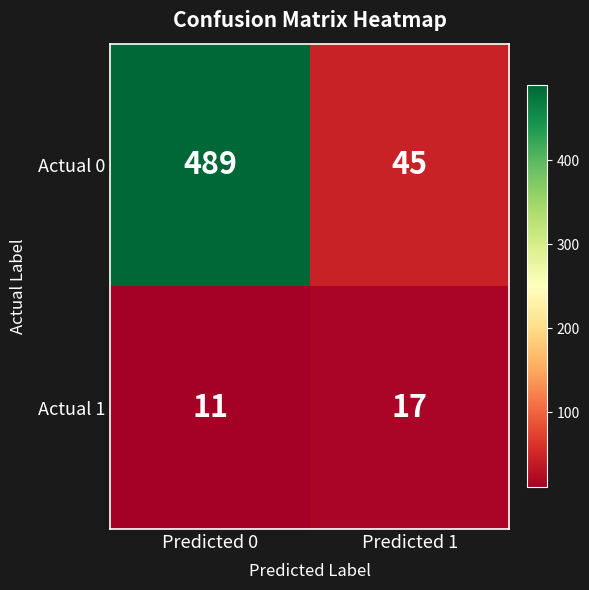

What is the difference between the highest and lowest values at Predicted 0?

478